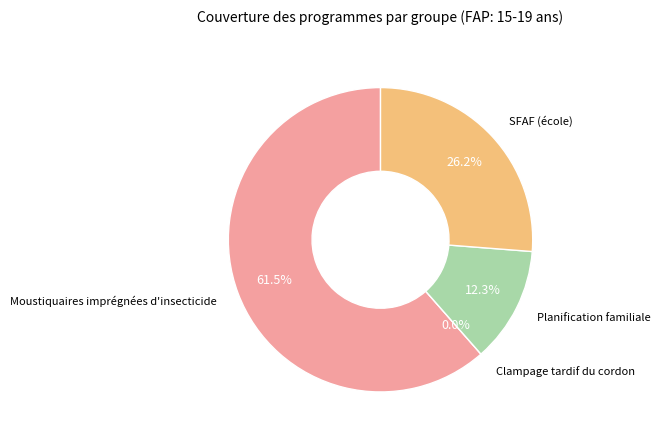

Does SFAF (école) represent more than half of the total?

No